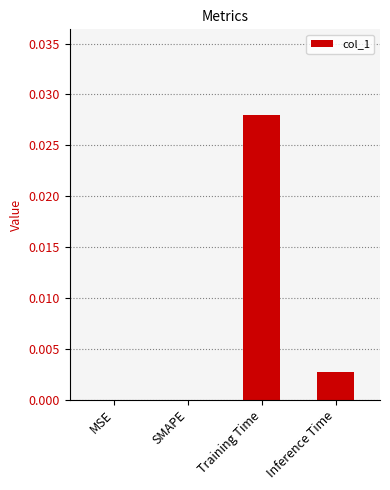

The value at MSE is 0.0. True or false?

True